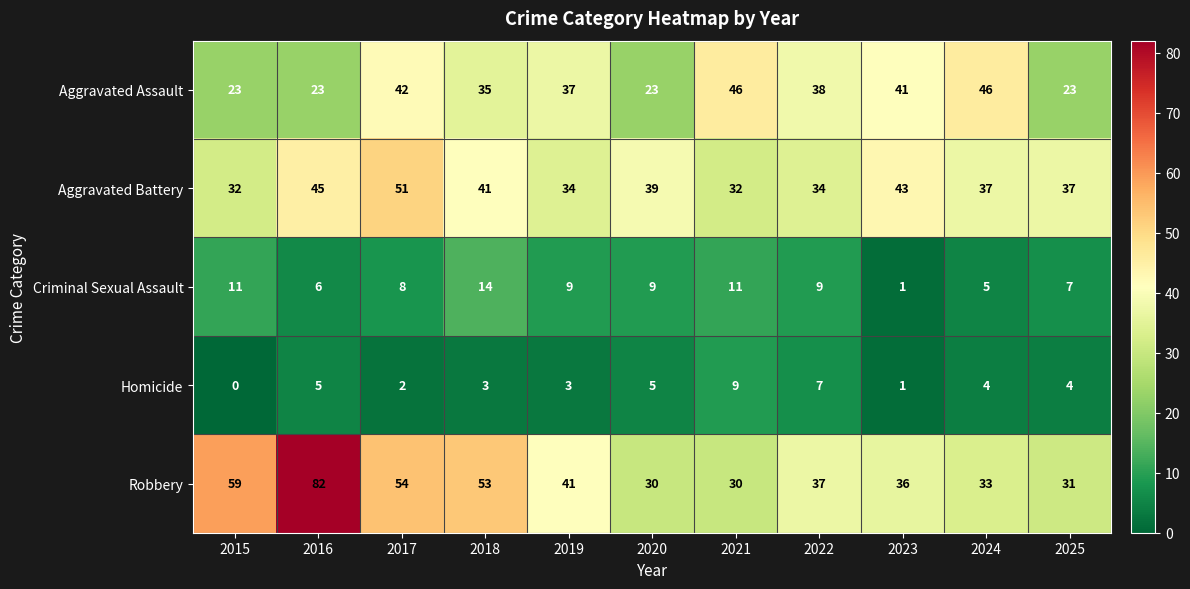

Is it true that Aggravated Assault equals 58 at 2018?

False